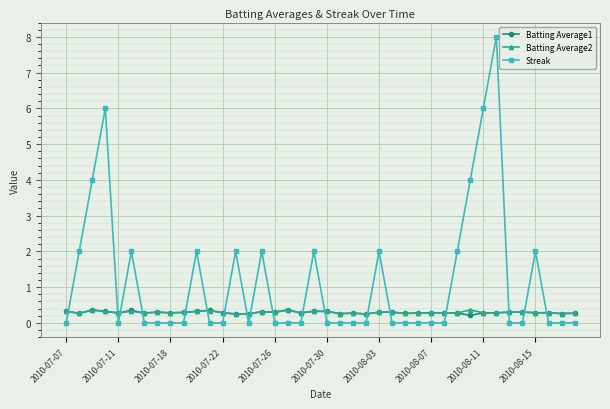

Which series has the widest spread of values?

Streak